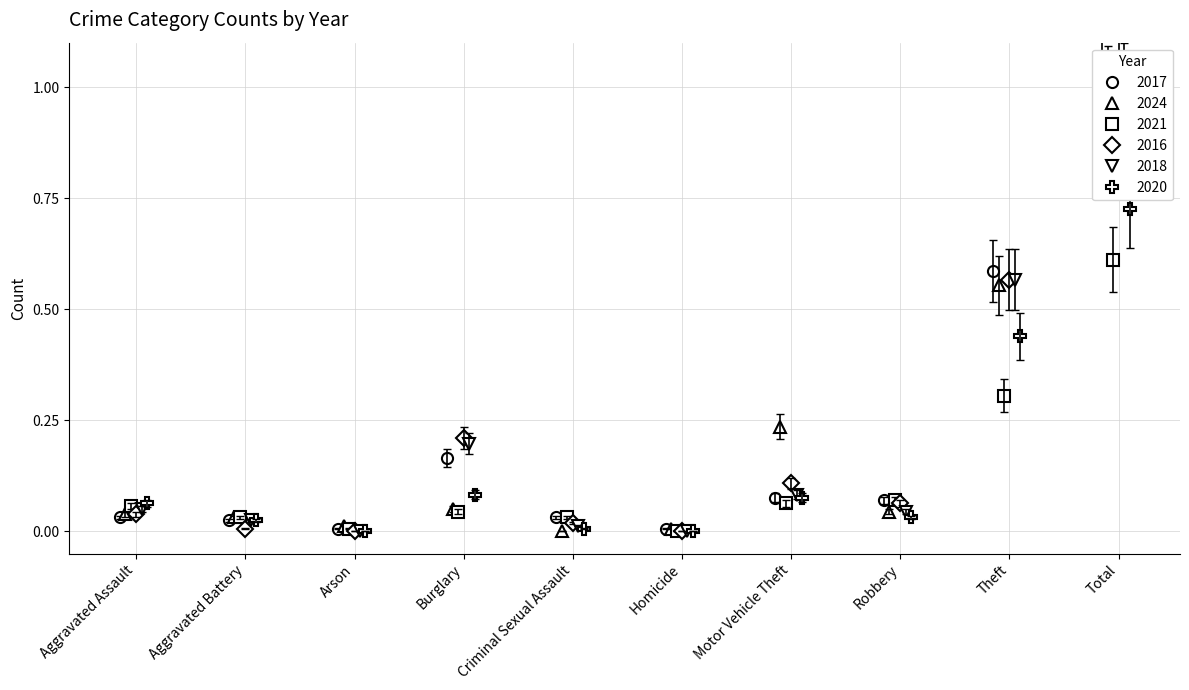

What is the maximum value for 2021?

0.6